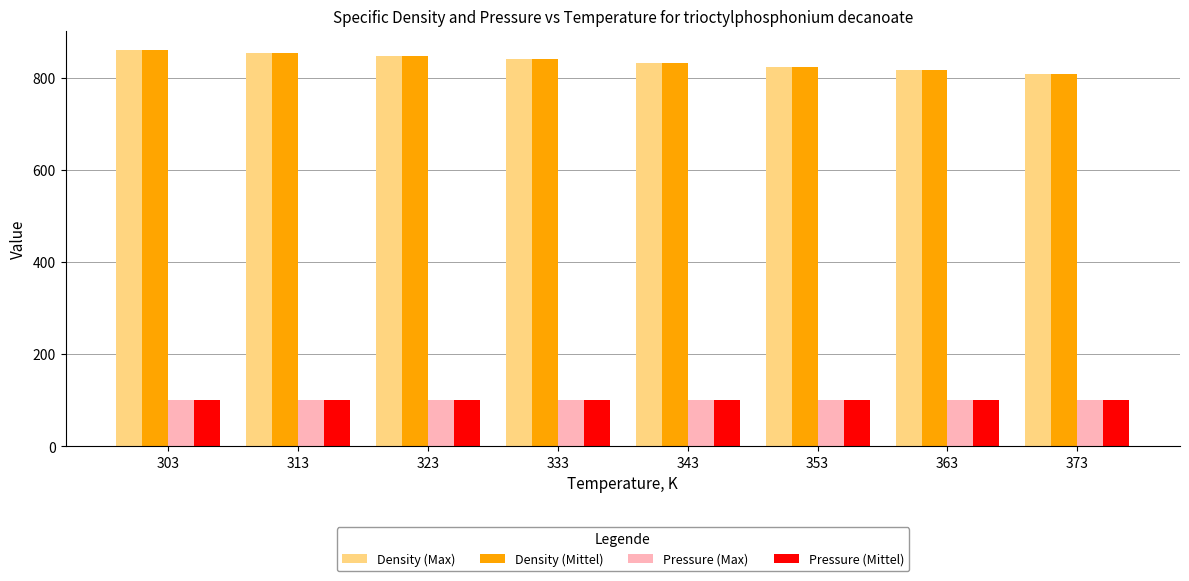

The Pressure (Mittel) series shows 101.3 at 303. True or false?

True